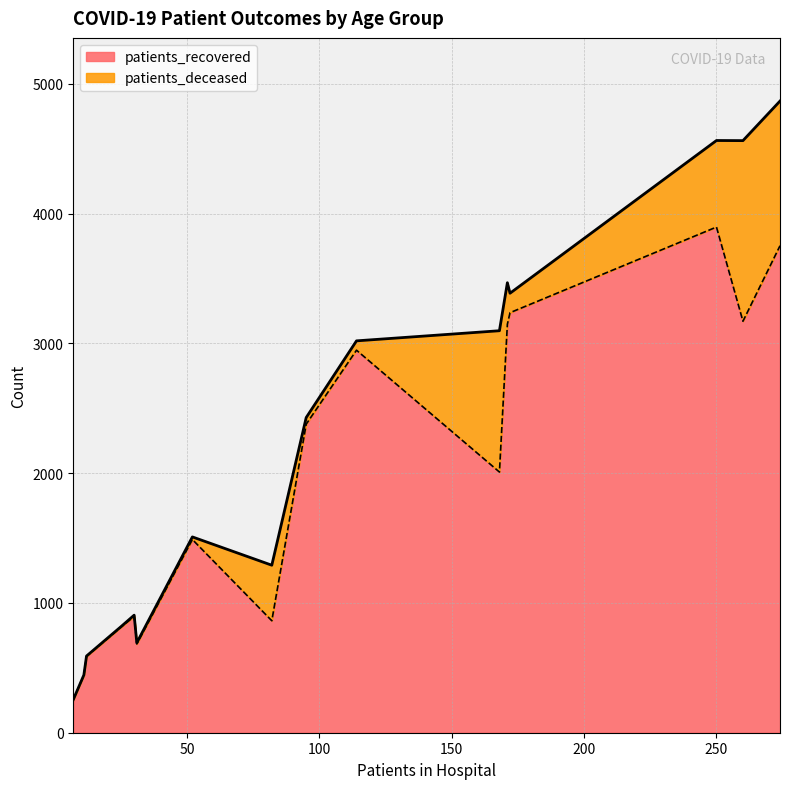

True or false: patients_recovered and patients_deceased intersect in this chart.

False